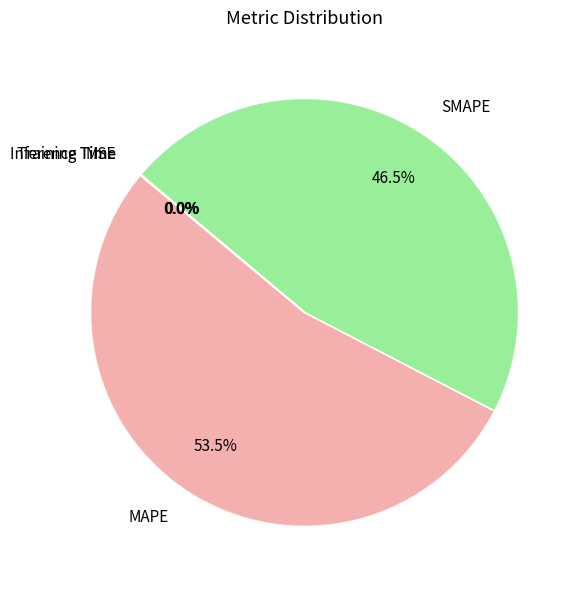

Which category has the biggest portion of the pie?

MAPE